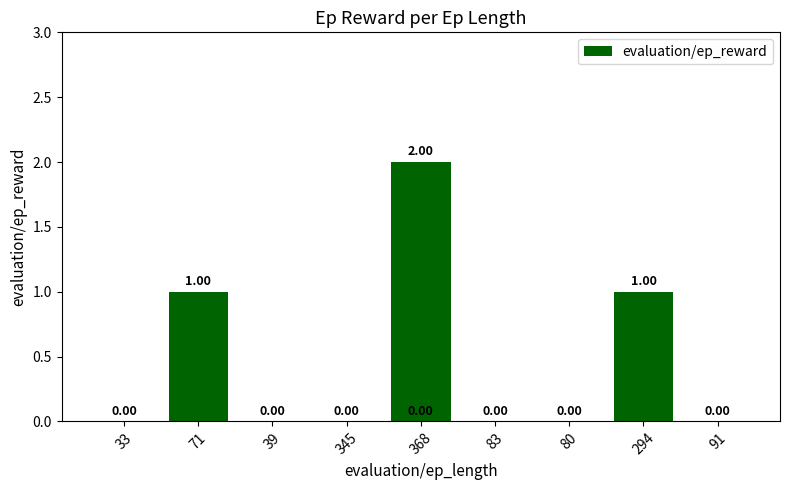

What is the sum of all values?

4